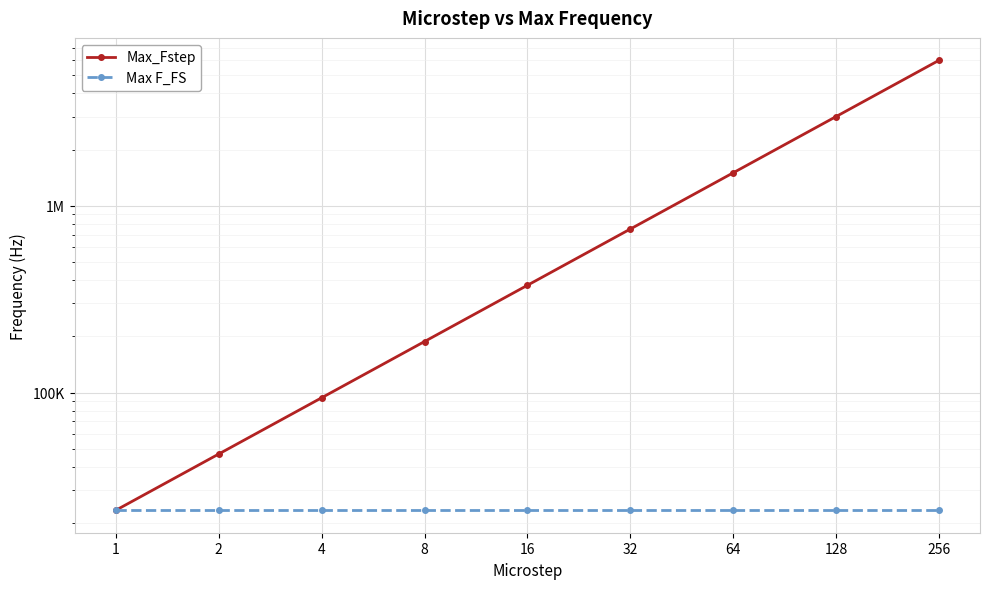

What is the difference between the maximum and minimum values in the Max_Fstep series?

5976562.5